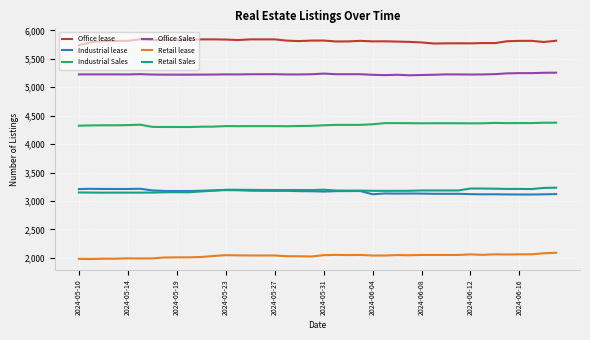

Count the number of categories in the chart.

40